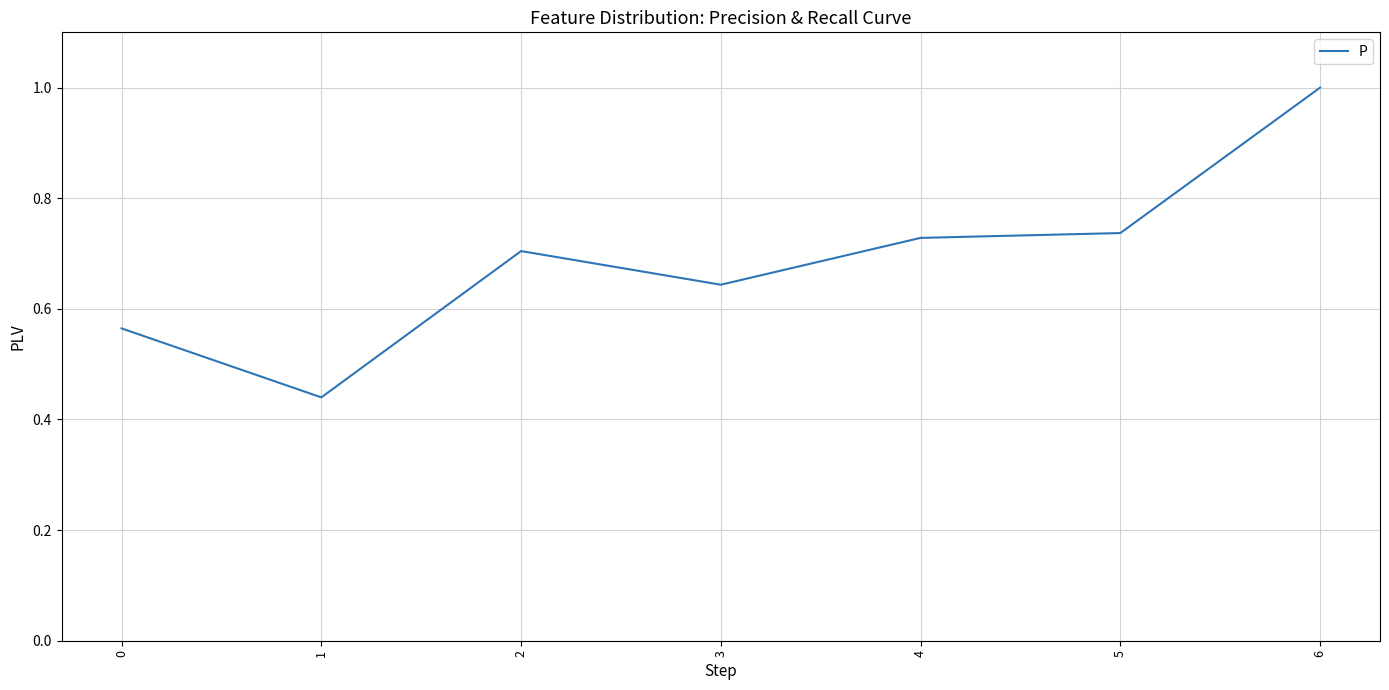

Which label corresponds to the smallest value in the chart?

1